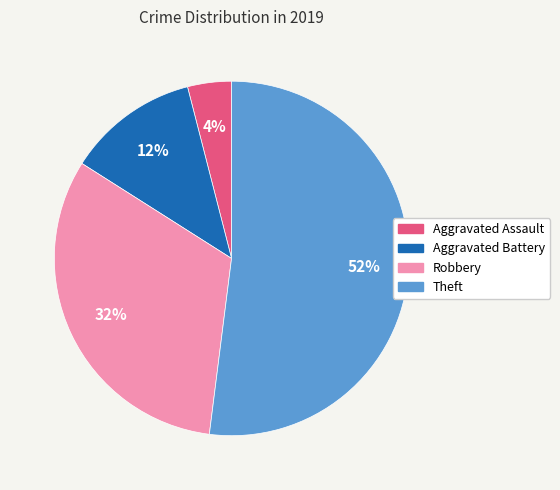

What percentage is the Aggravated Battery slice, to the nearest percent?

12%